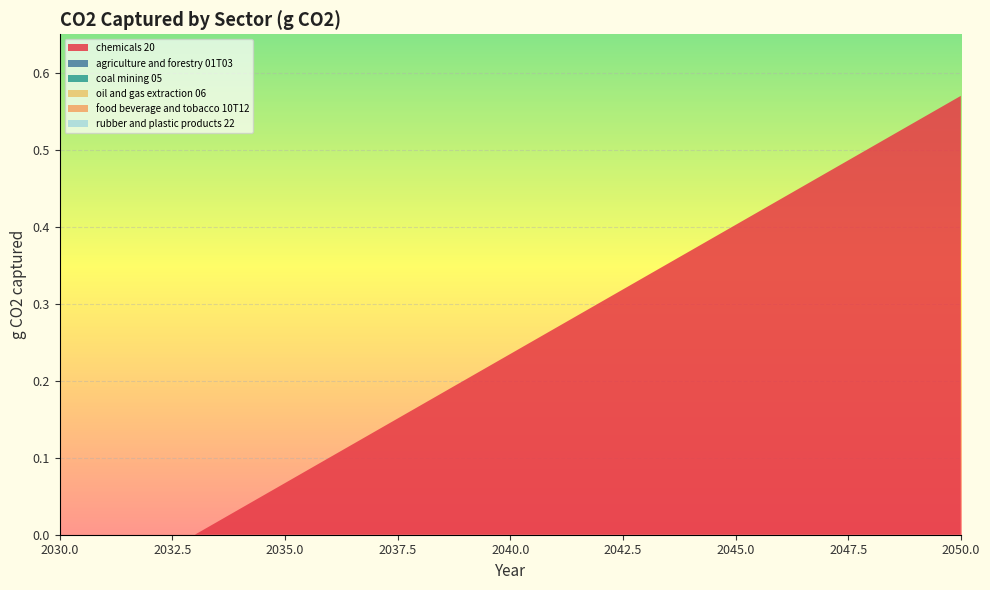

Reading left to right, what are all the values shown in this chart?

chemicals 20: 0.0	0.0	0.0	0.0	0.0	0.1	0.1	0.1	0.2	0.2	0.2	0.3	0.3	0.3	0.4	0.4	0.4	0.5	0.5	0.5	0.6
agriculture and forestry 01T03: 0.0	0.0	0.0	0.0	0.0	0.0	0.0	0.0	0.0	0.0	0.0	0.0	0.0	0.0	0.0	0.0	0.0	0.0	0.0	0.0	0.0
coal mining 05: 0.0	0.0	0.0	0.0	0.0	0.0	0.0	0.0	0.0	0.0	0.0	0.0	0.0	0.0	0.0	0.0	0.0	0.0	0.0	0.0	0.0
oil and gas extraction 06: 0.0	0.0	0.0	0.0	0.0	0.0	0.0	0.0	0.0	0.0	0.0	0.0	0.0	0.0	0.0	0.0	0.0	0.0	0.0	0.0	0.0
food beverage and tobacco 10T12: 0.0	0.0	0.0	0.0	0.0	0.0	0.0	0.0	0.0	0.0	0.0	0.0	0.0	0.0	0.0	0.0	0.0	0.0	0.0	0.0	0.0
rubber and plastic products 22: 0.0	0.0	0.0	0.0	0.0	0.0	0.0	0.0	0.0	0.0	0.0	0.0	0.0	0.0	0.0	0.0	0.0	0.0	0.0	0.0	0.0